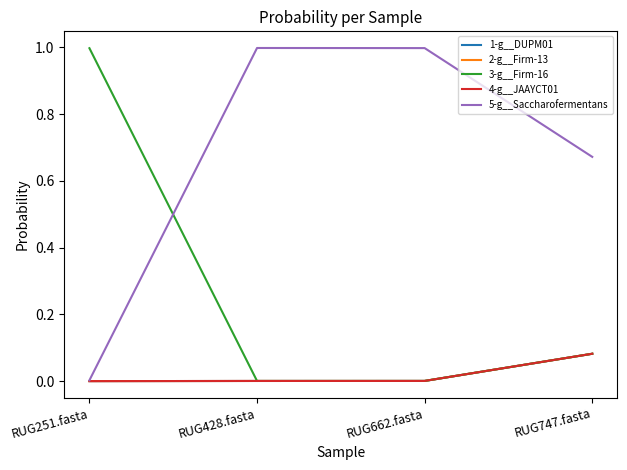

How many lines are shown in the chart?

5